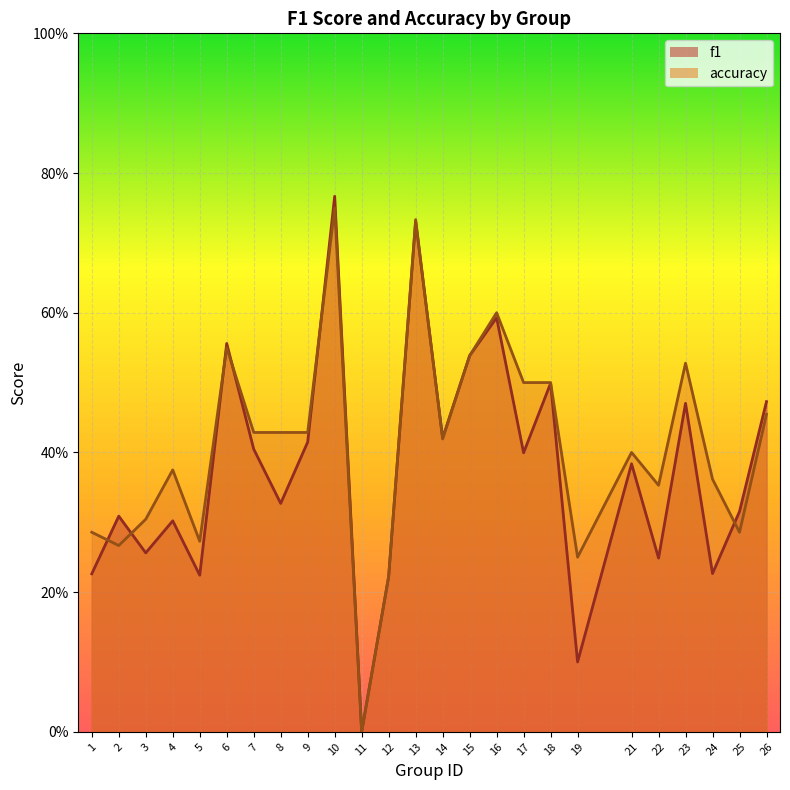

What is the total value across all series at 14?

0.8